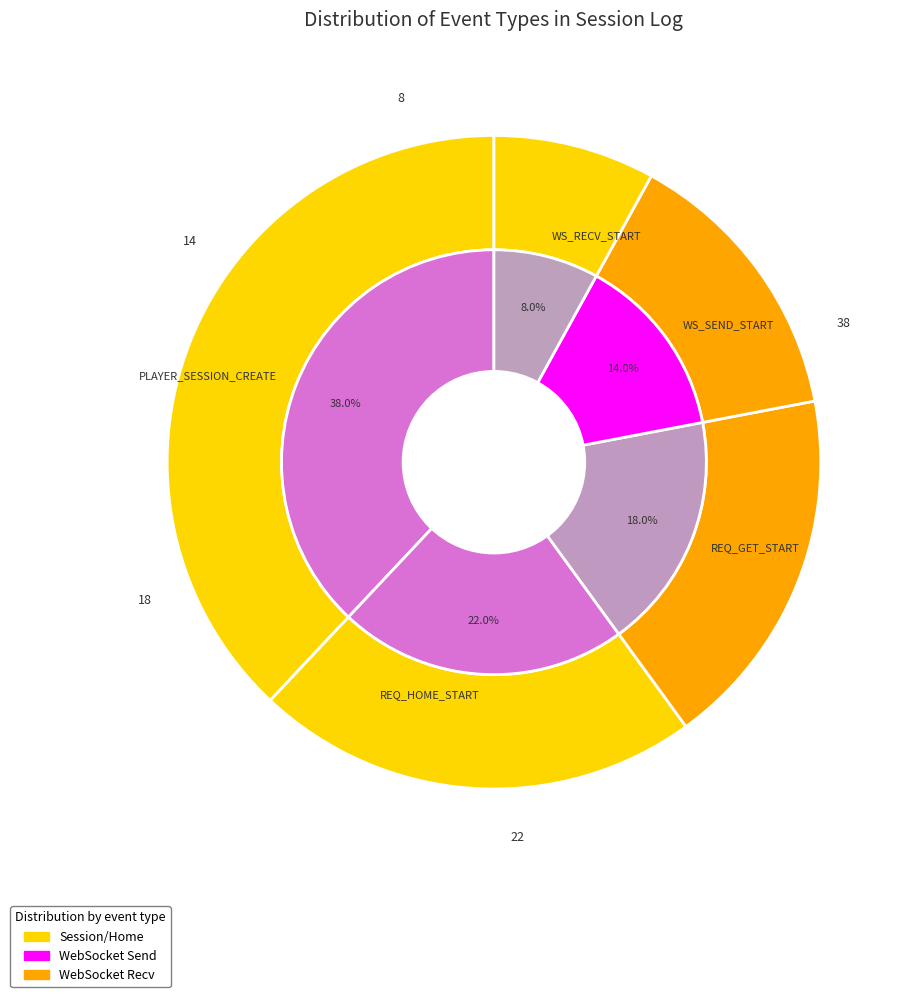

Is it true that WS_RECV_START is 8% of the pie?

True